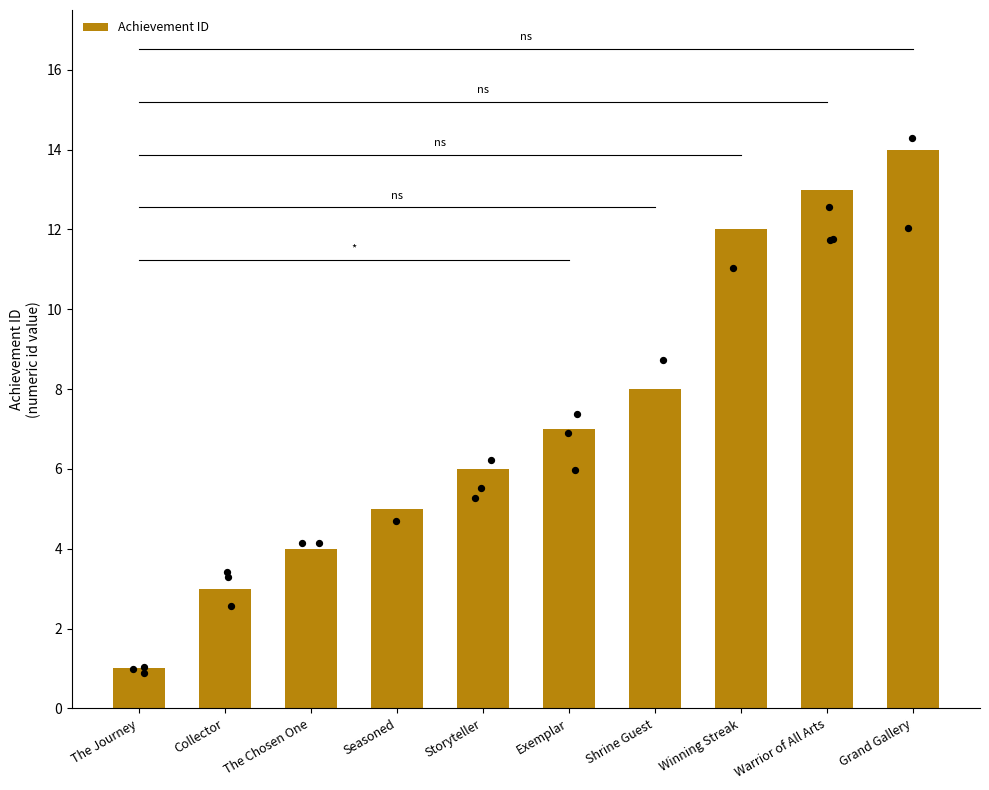

What is the change in value from The Journey to Shrine Guest?

+7